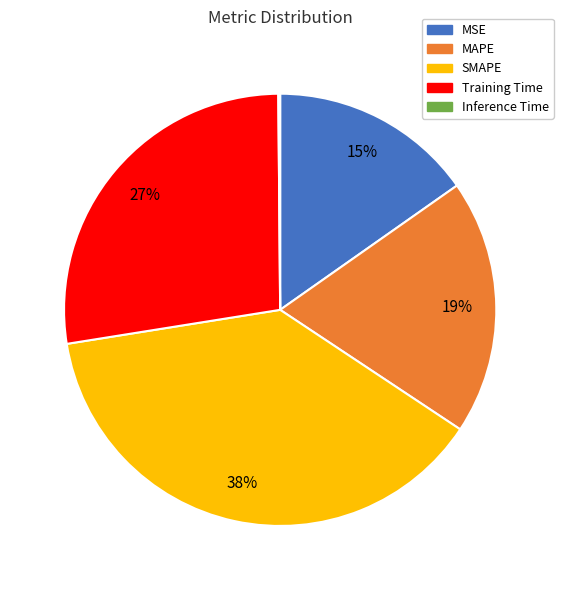

Combined, do MAPE and Training Time account for over 50%?

No